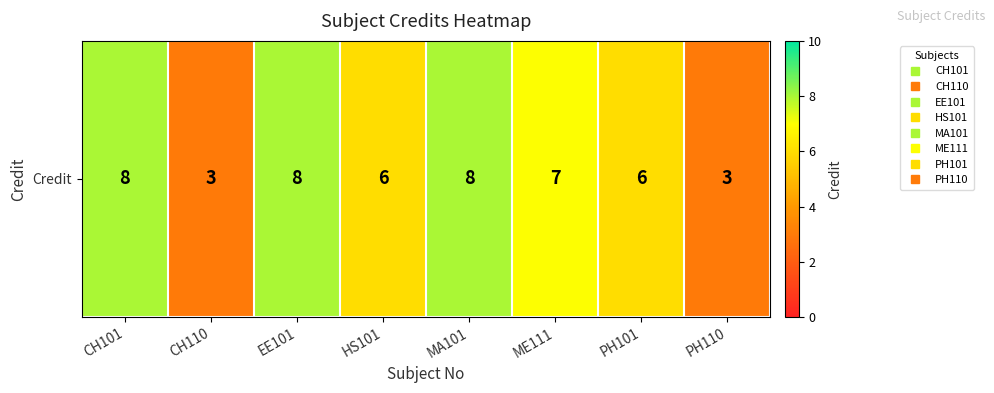

Count the number of categories in the chart.

8